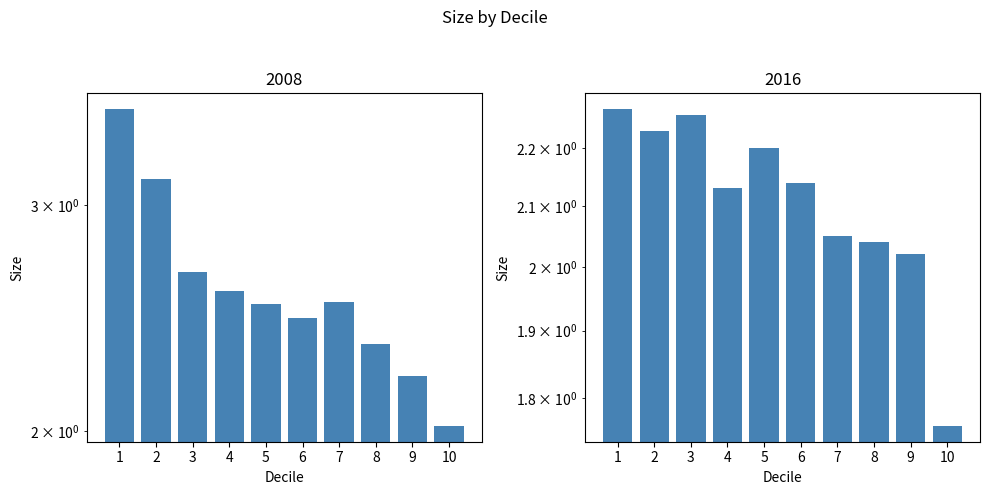

Reading left to right, what are all the values shown in this chart?

2008: 1=3.6	2=3.1	3=2.7	4=2.6	5=2.5	6=2.5	7=2.5	8=2.3	9=2.2	10=2.0
2016: 1=2.3	2=2.2	3=2.3	4=2.1	5=2.2	6=2.1	7=2.0	8=2.0	9=2.0	10=1.8